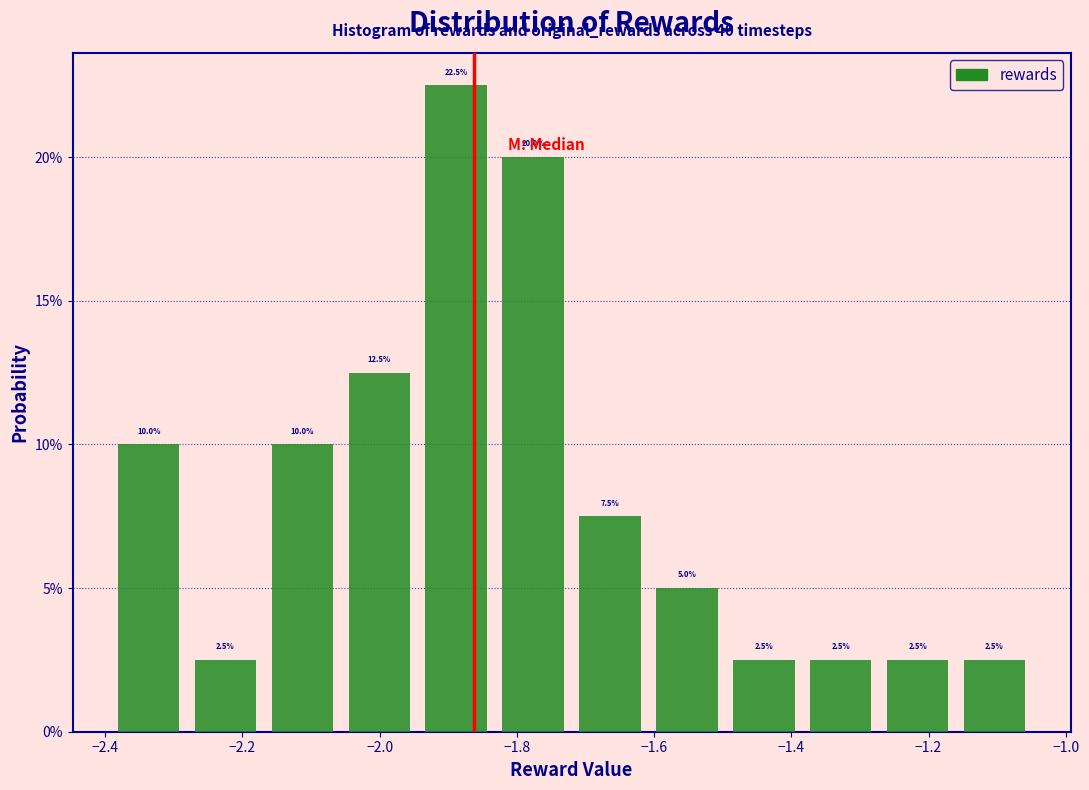

Reading left to right, list every bar in this chart as the range it spans on the x-axis followed by its height. The bar edges are not printed on the chart, so give them approximately, as read against the axis.

-2.38 to -2.26: 10.0
-2.26 to -2.16: 2.5
-2.16 to -2.04: 10.0
-2.04 to -1.94: 12.5
-1.94 to -1.82: 22.5
-1.82 to -1.70: 20.0
-1.70 to -1.60: 7.5
-1.60 to -1.48: 5.0
-1.48 to -1.38: 2.5
-1.38 to -1.26: 2.5
-1.26 to -1.14: 2.5
-1.14 to -1.04: 2.5